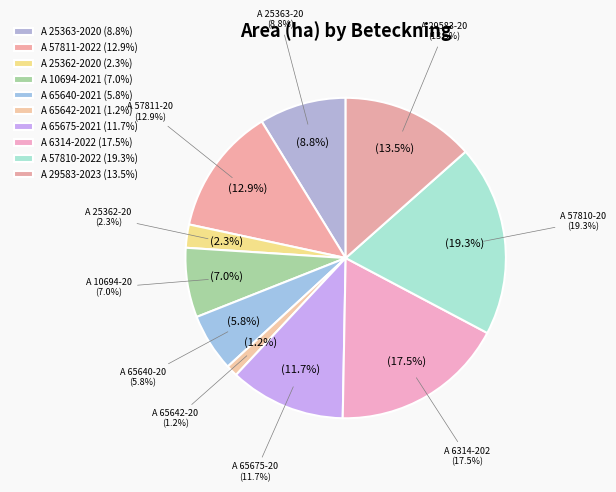

What is the ratio of the value at A 25363-2020 to the value at A 6314-2022?

0.5